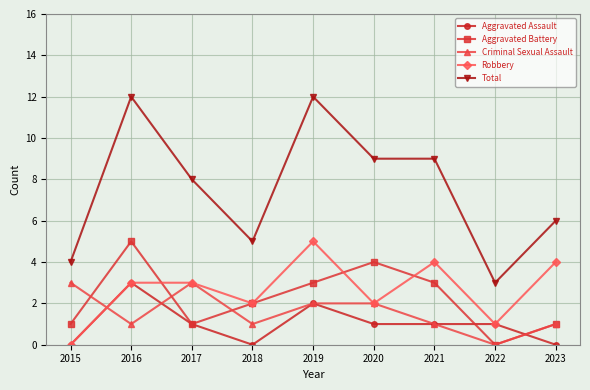

True or false: Aggravated Battery has more than 2 points higher than both neighbors.

False